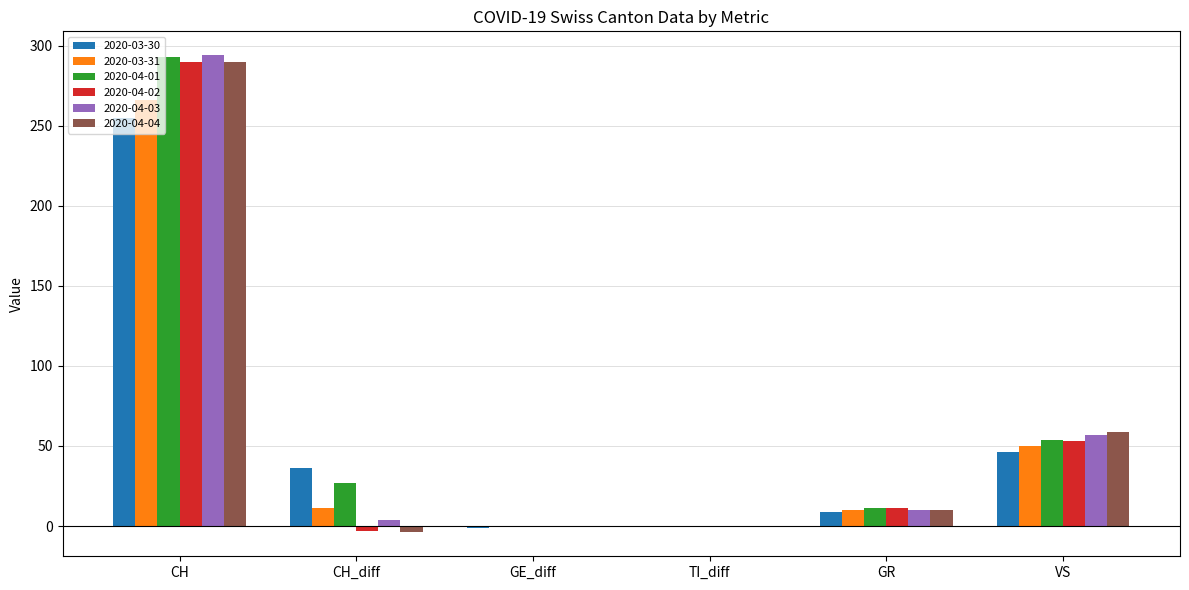

What is the highest value of the 2020-04-01 series?

293